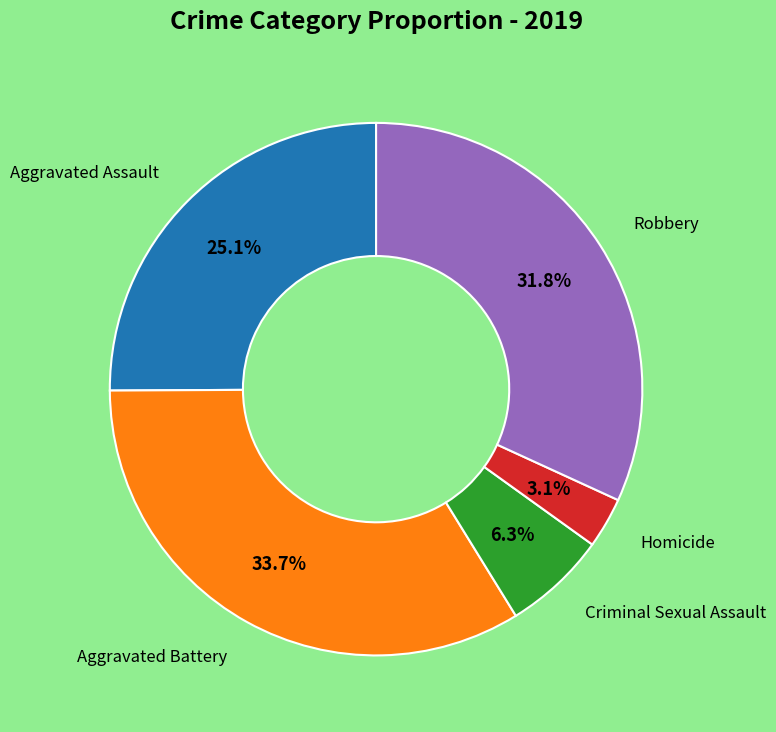

How many slices are in this pie chart?

5